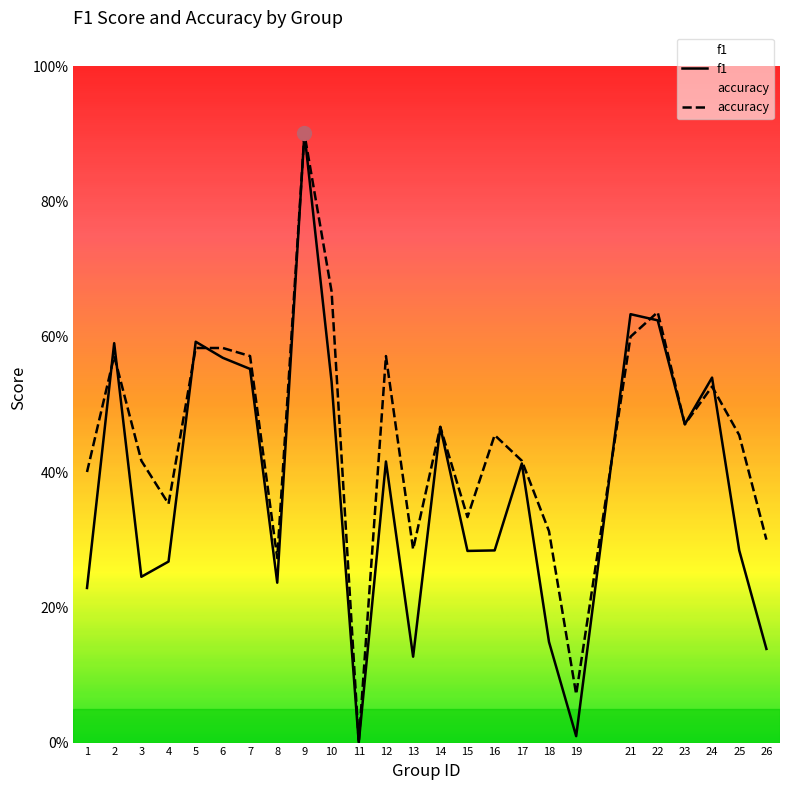

Is it true that accuracy equals 0.4 at 5?

False